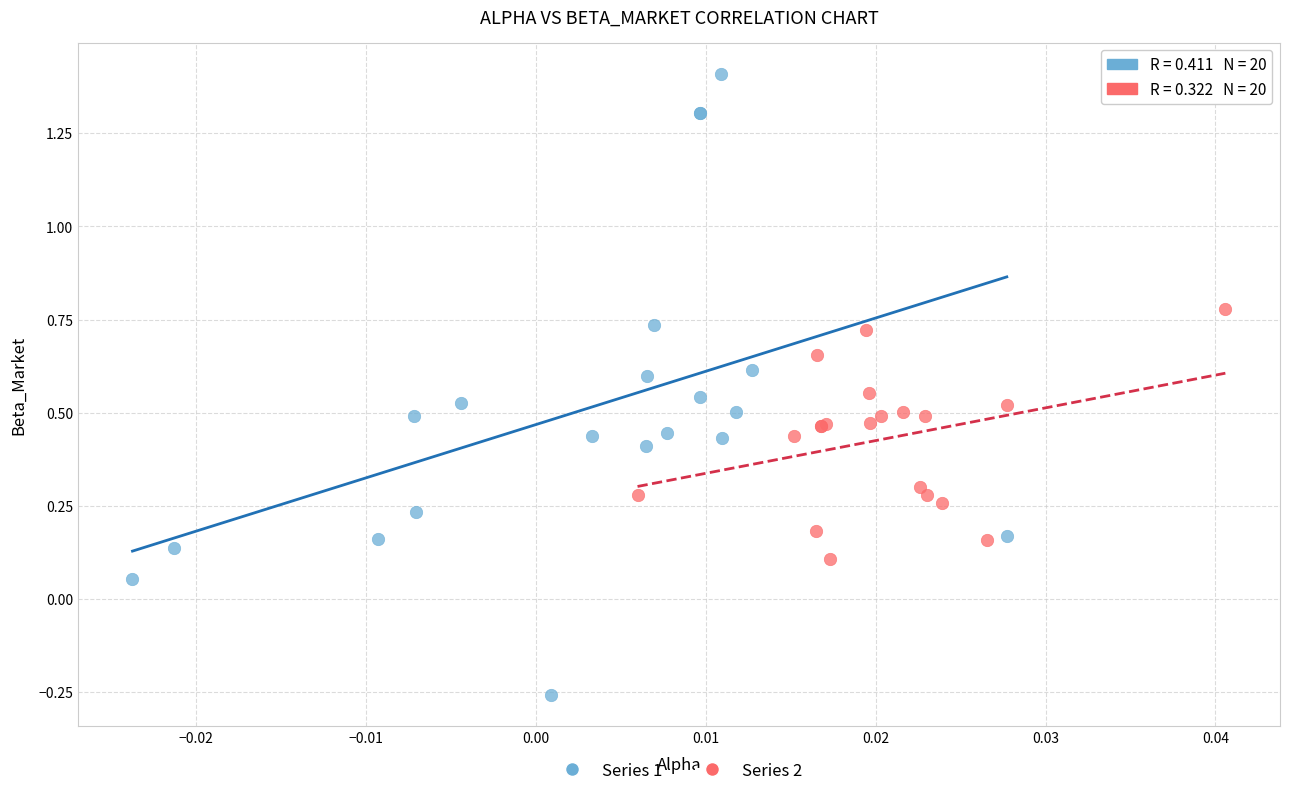

Which series contains the lowest Y value?

Series 1